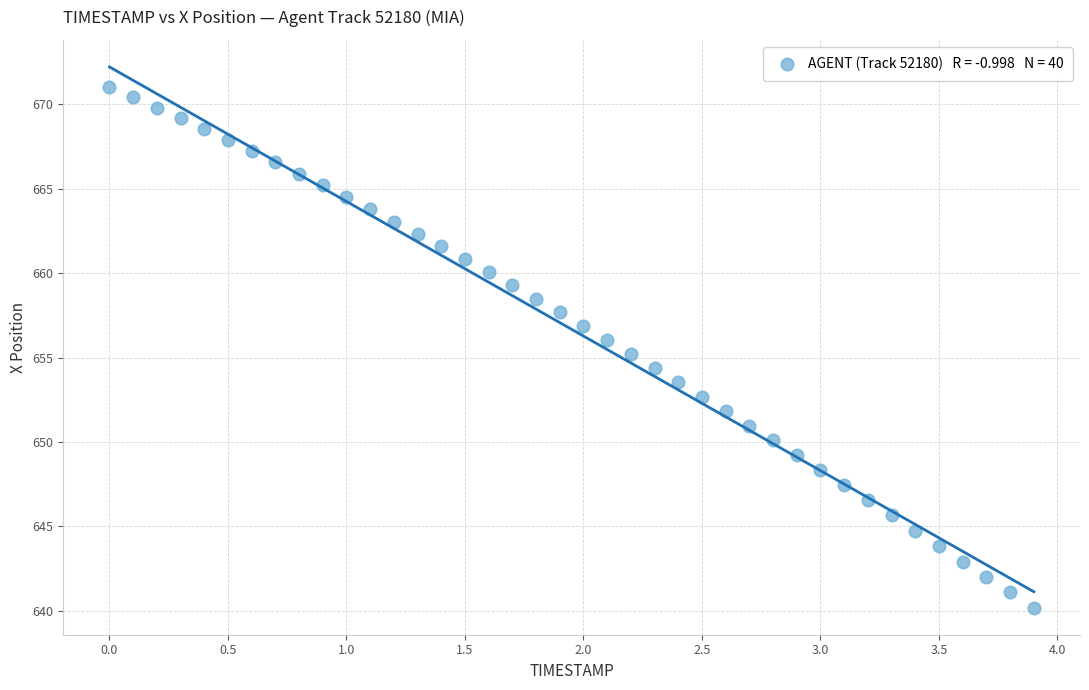

What is the range of X values (max minus min)?

3.9